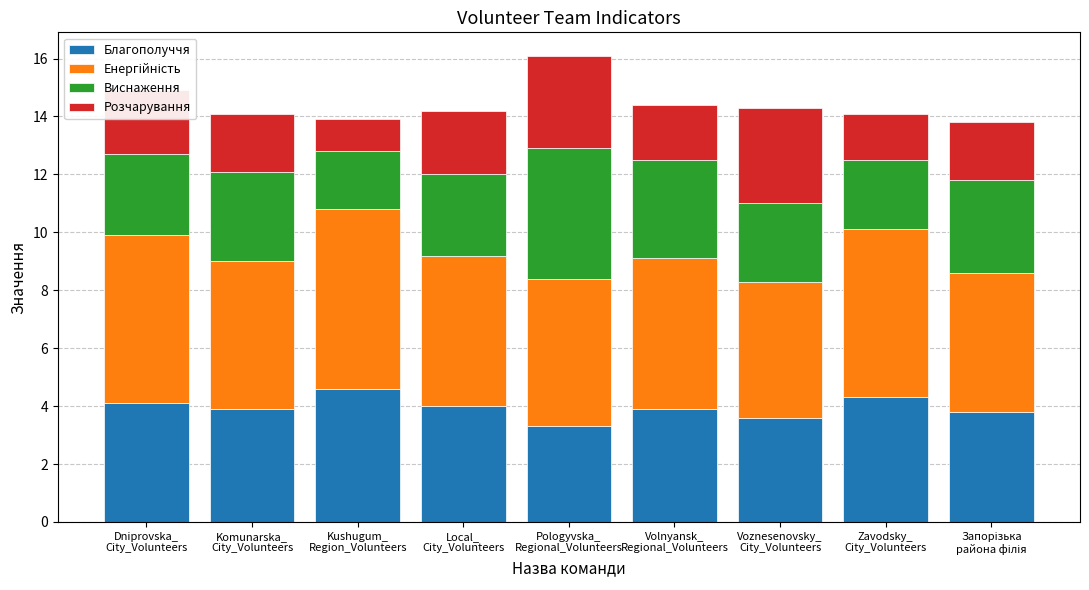

What is the average value of the Благополуччя series?

3.9